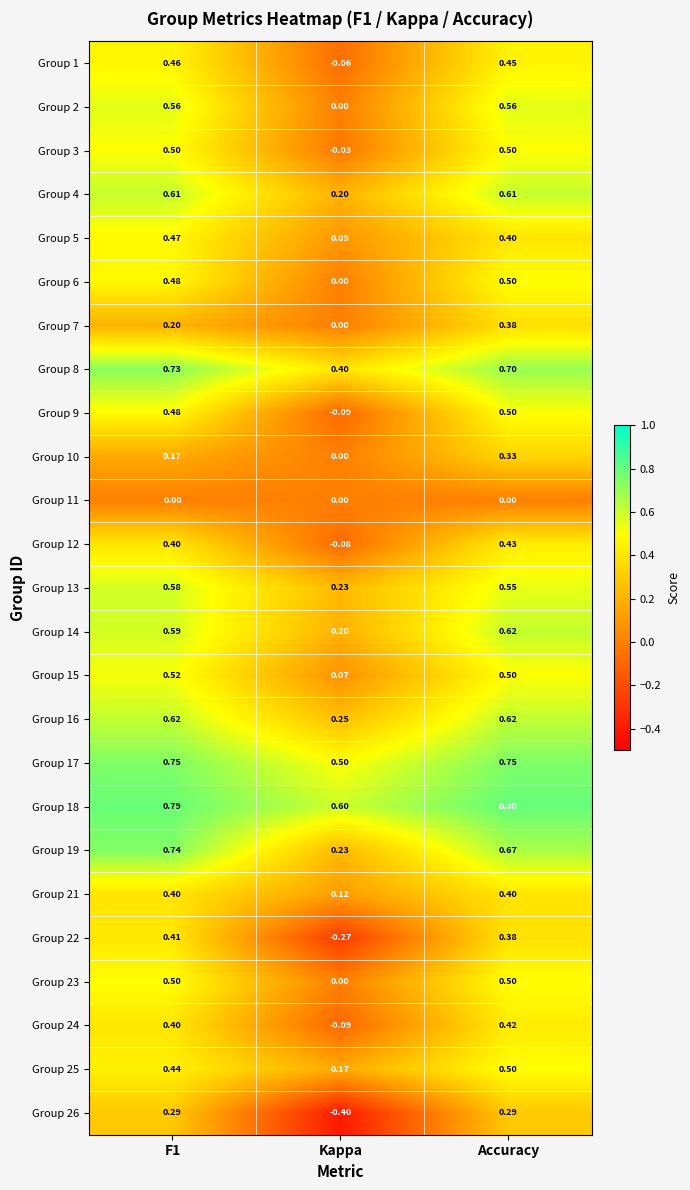

Which category has the lowest value across all series?

Kappa